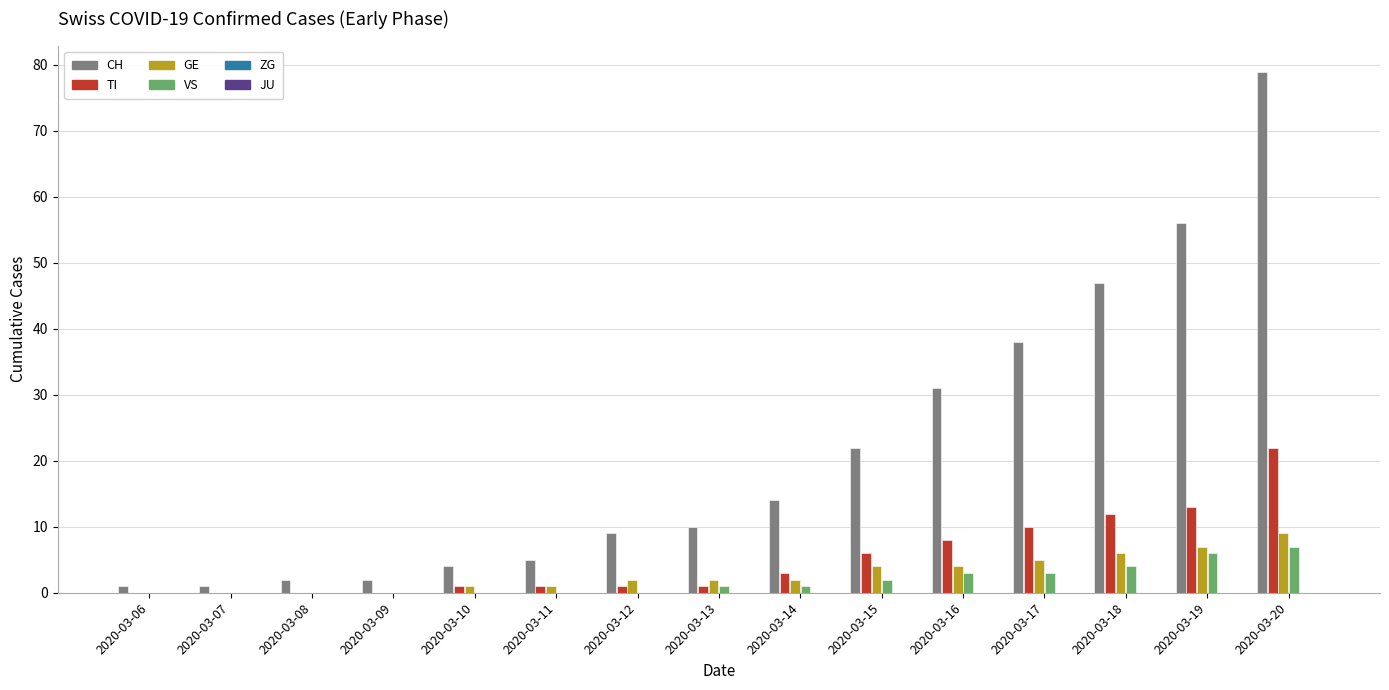

Which category has the highest value in the CH series?

2020-03-20